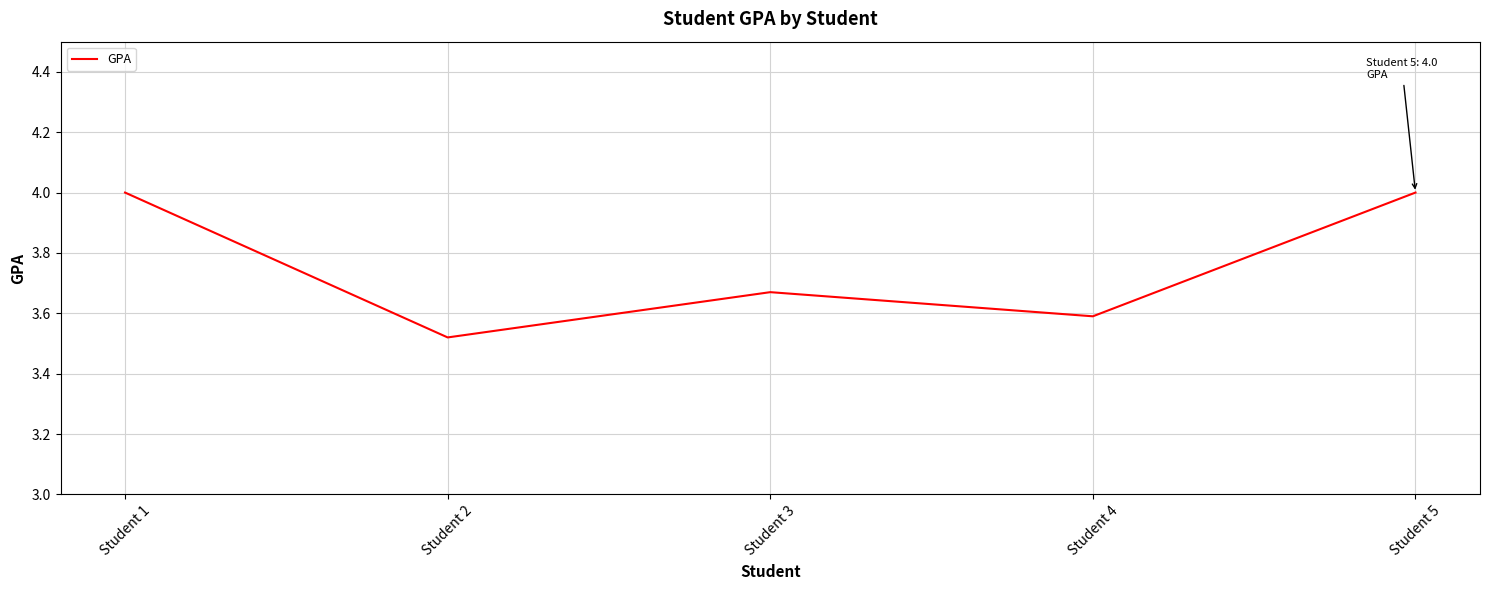

Between Student 5 and Student 2, which is larger?

Student 5